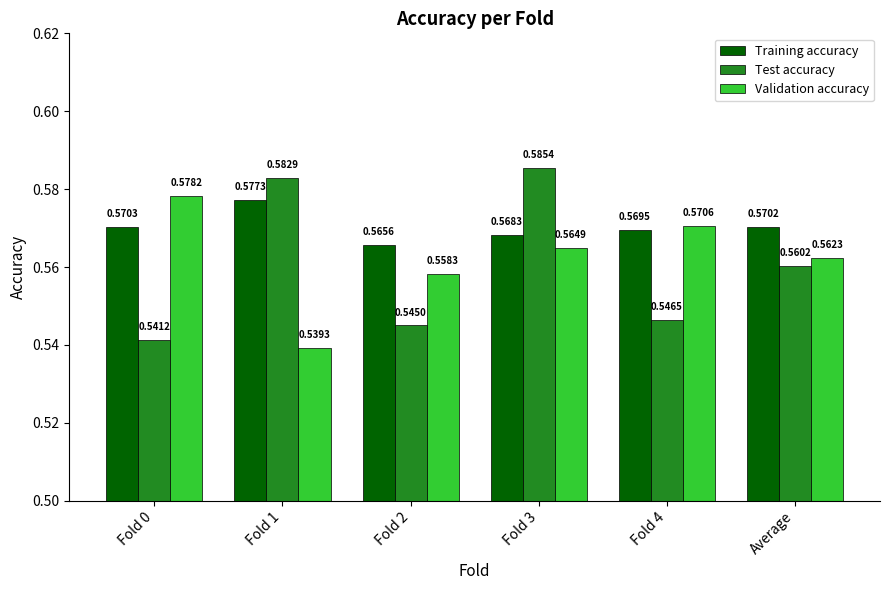

Which series changed the most between Fold 0 and Fold 4?

Validation accuracy